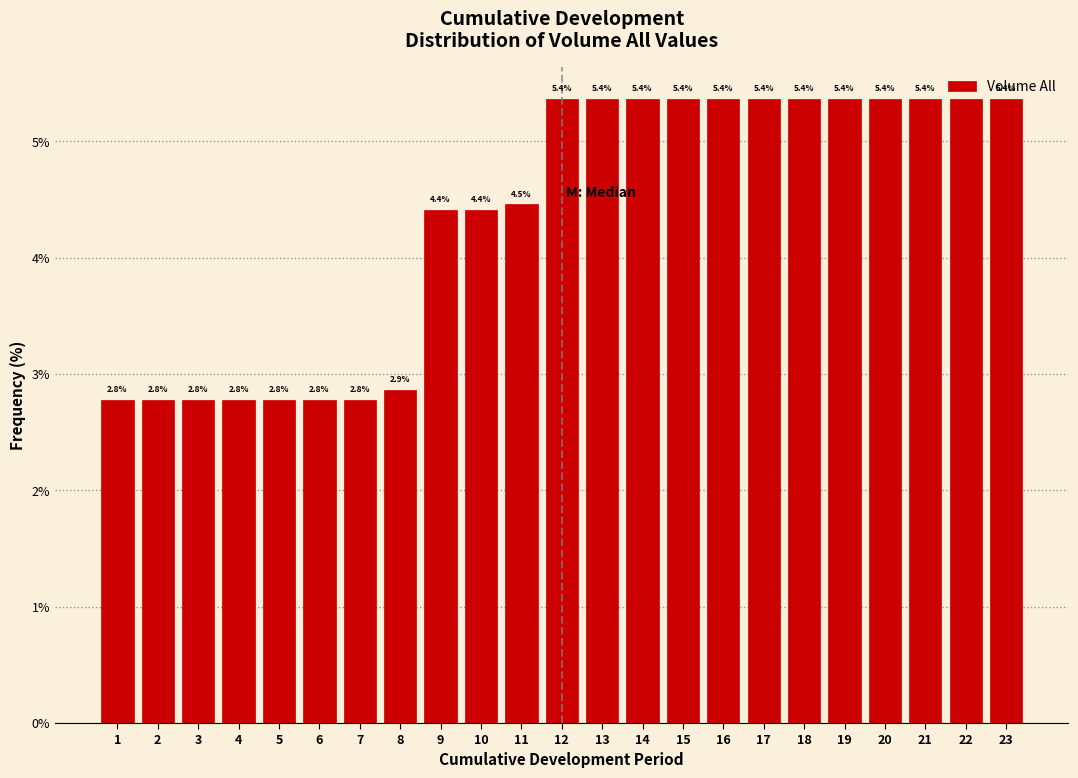

Read the value at 22.

5.4